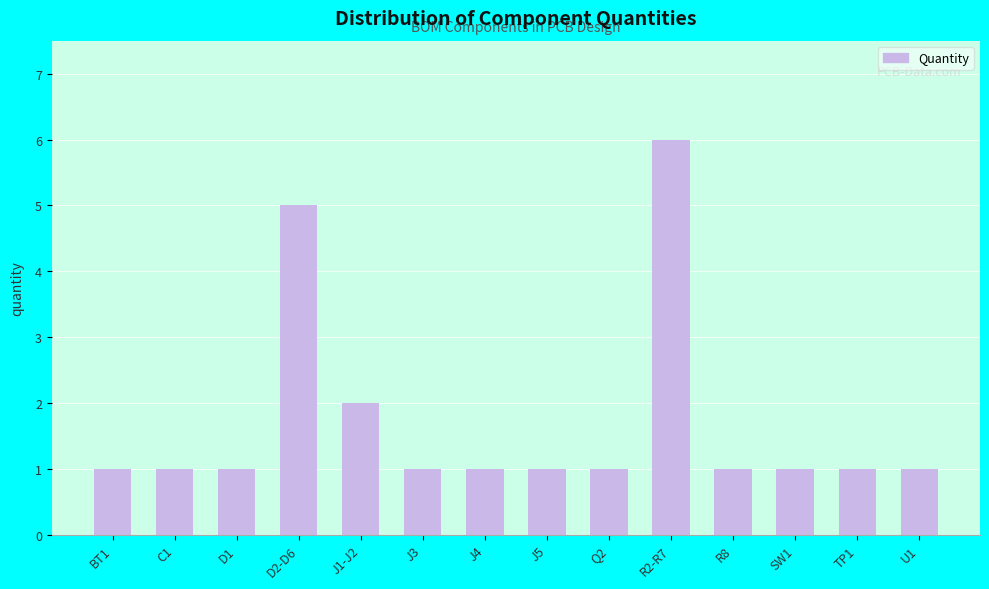

What is the difference between the maximum and minimum values?

5